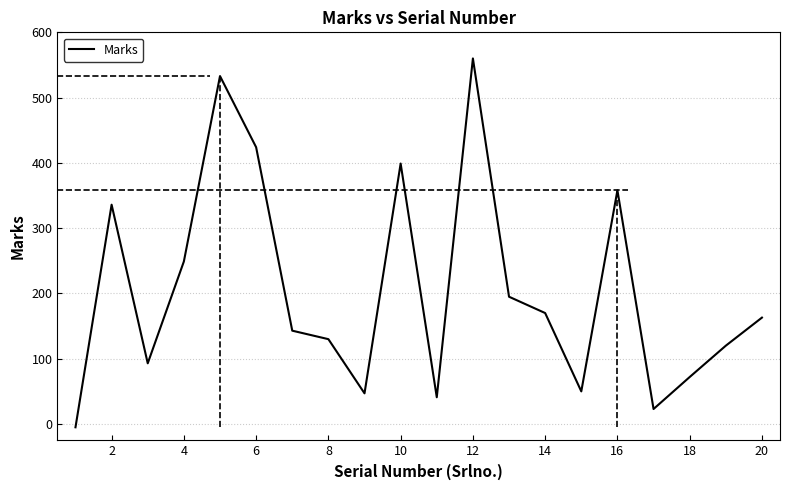

How many data points are above 163?

9